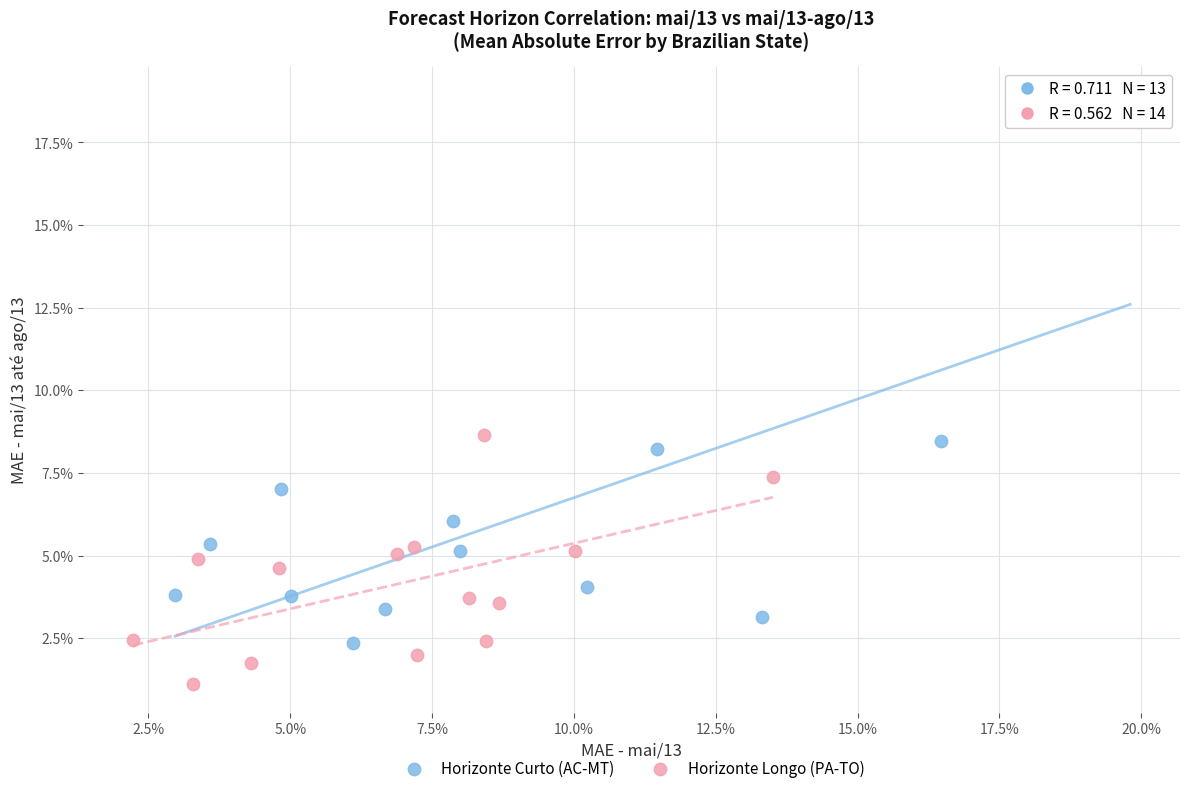

Which series reaches the minimum Y coordinate?

Horizonte Longo (PA-TO)